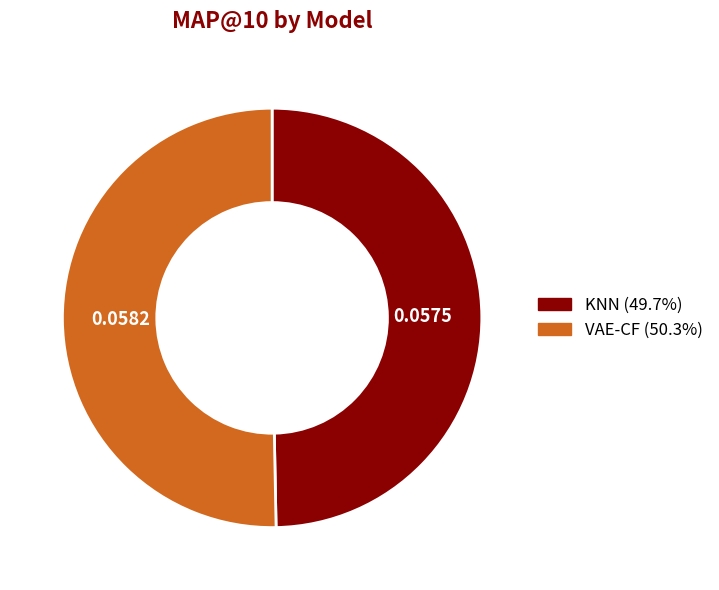

What is the smallest slice in the pie chart?

KNN